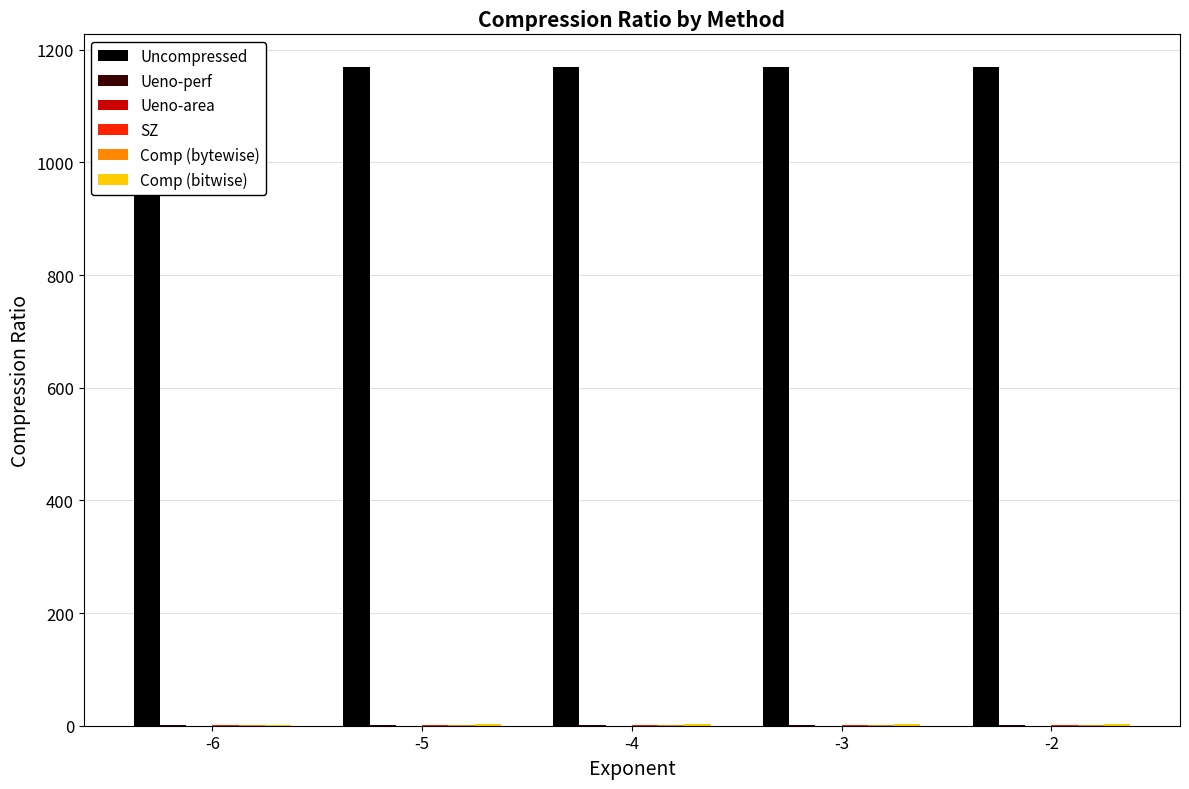

Read the Ueno-area value at -6.

0.1